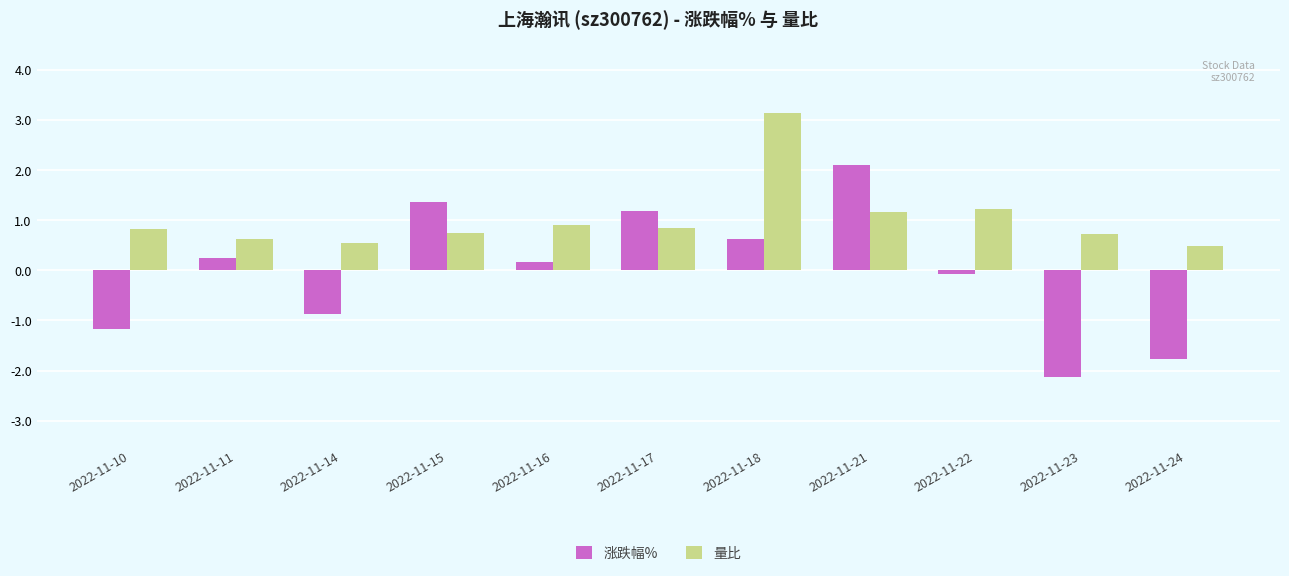

Rank the series at 2022-11-10 from highest to lowest value.

量比, 涨跌幅%